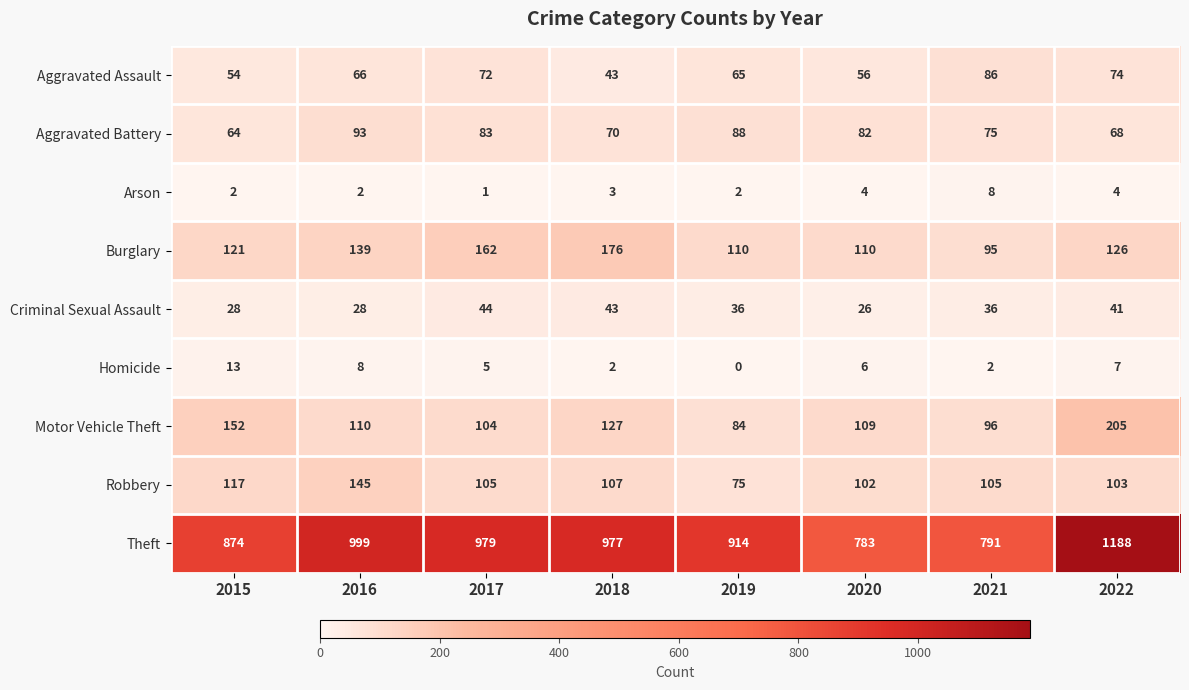

What is the difference between the second highest and second lowest values in the Homicide series?

6